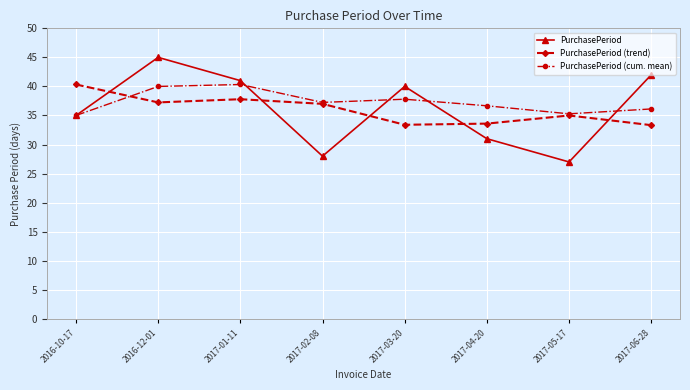

Which label corresponds to the largest value in the chart?

2016-12-01